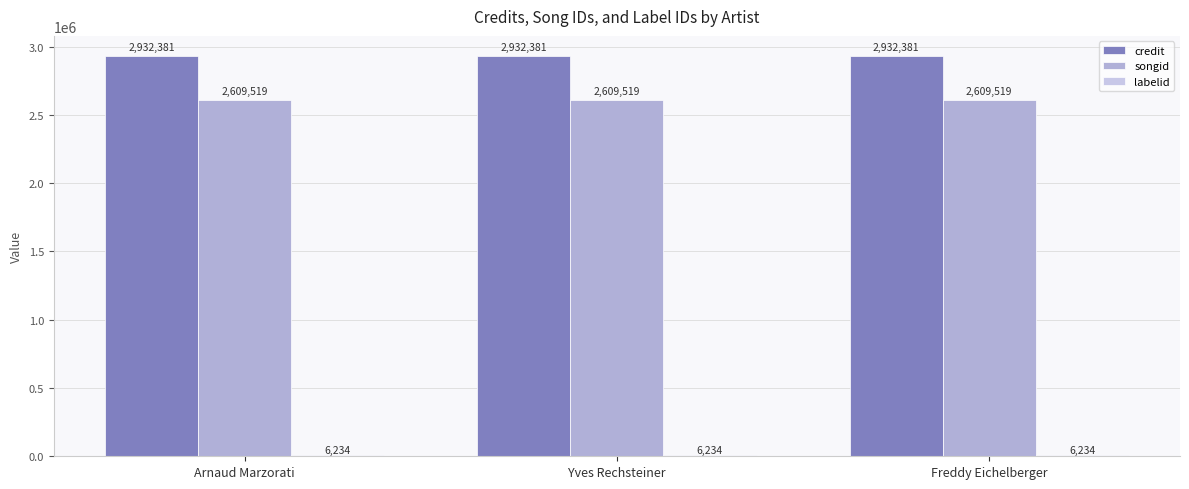

How many series are shown in this chart?

3